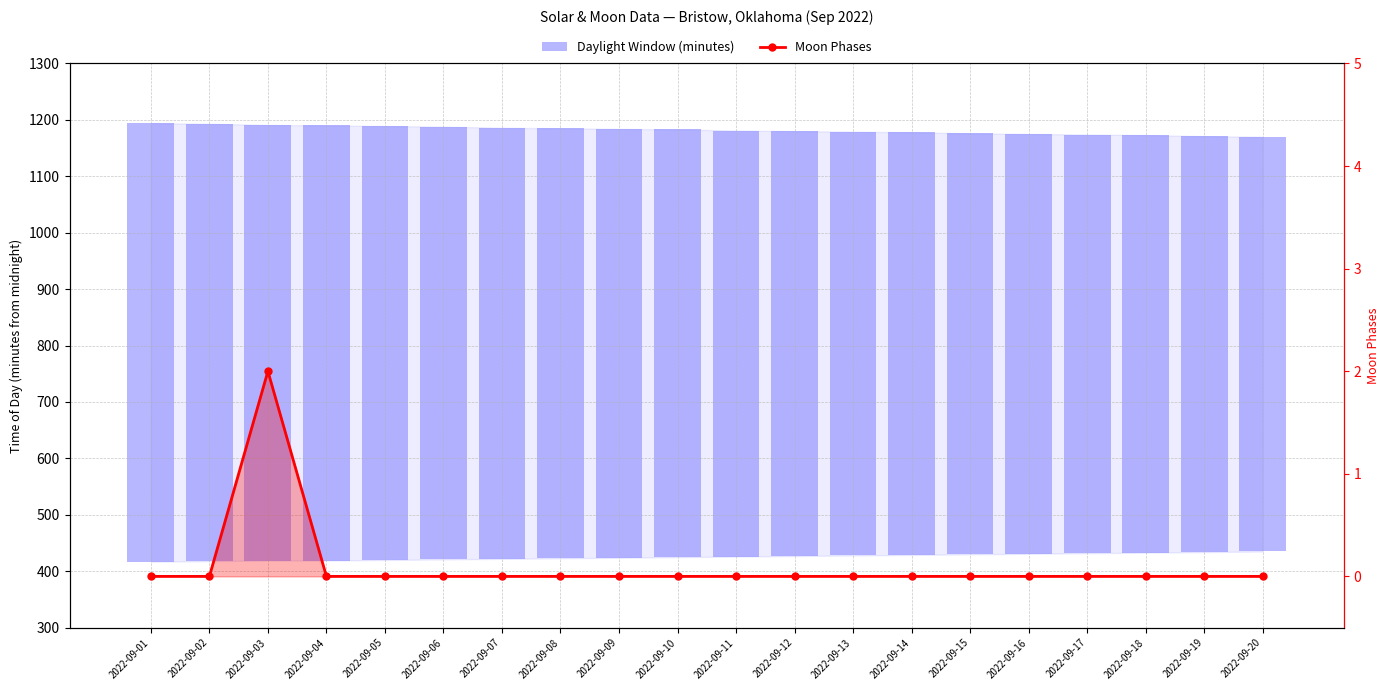

What are all the series names shown in the legend?

Daylight Window (minutes), Moon Phases